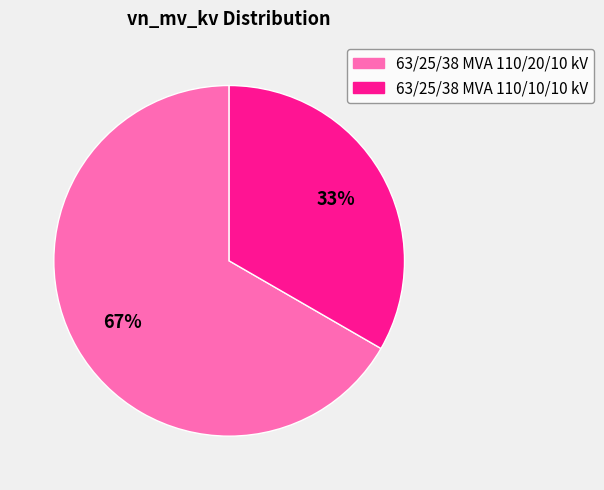

Is it true that 63/25/38 MVA 110/20/10 kV is 67% of the pie?

True